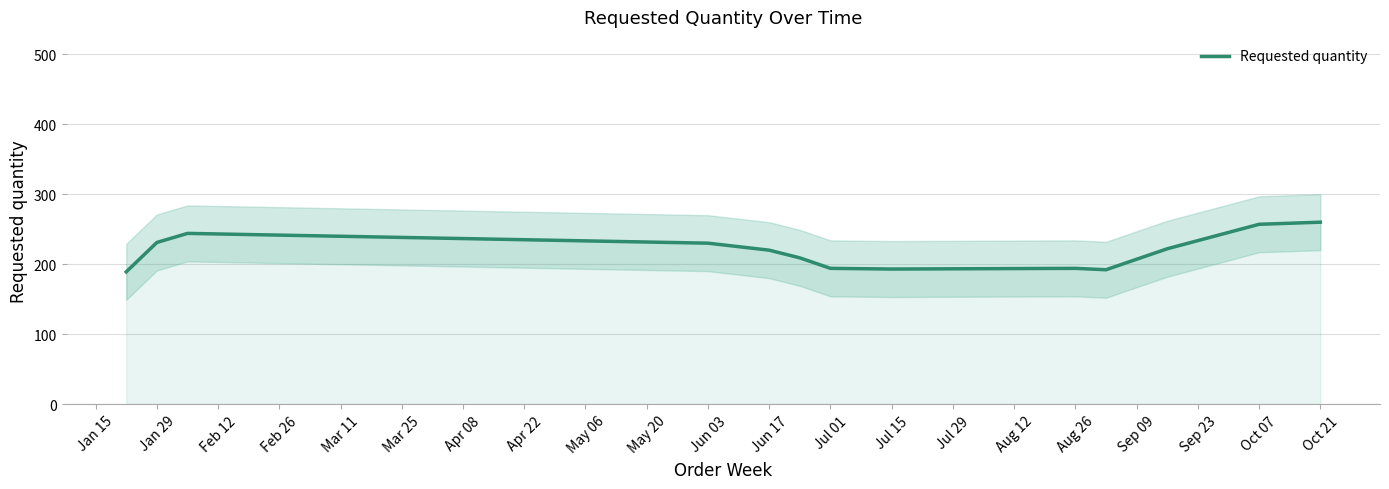

What is the average value?

218